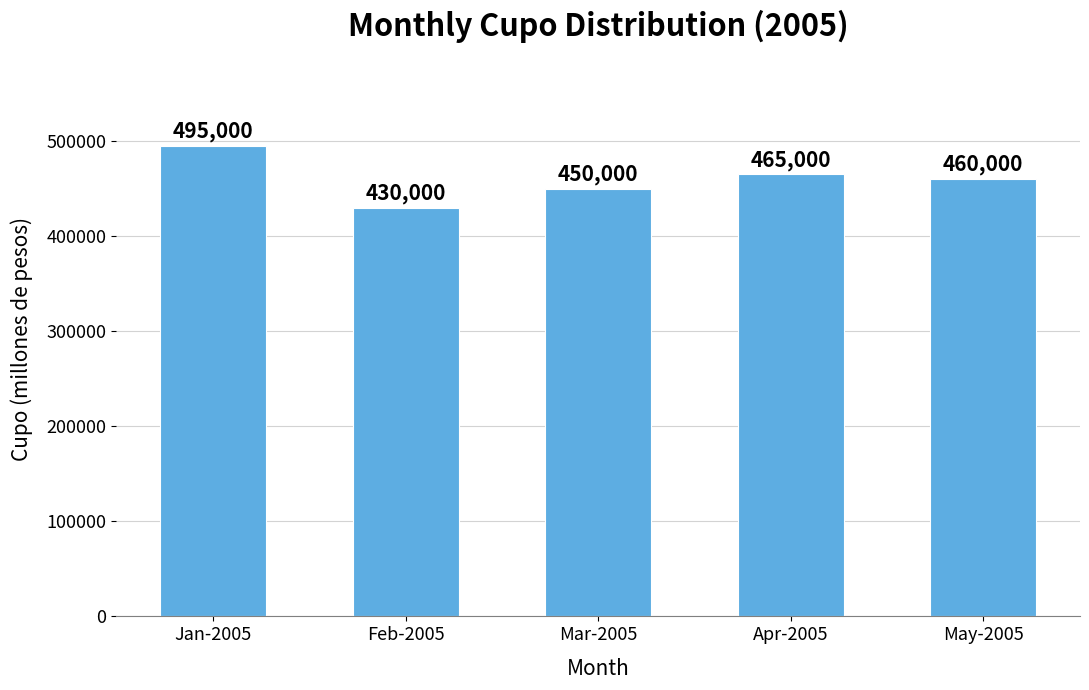

Reading right to left, what are all the values shown in this chart?

460000	465000	450000	430000	495000